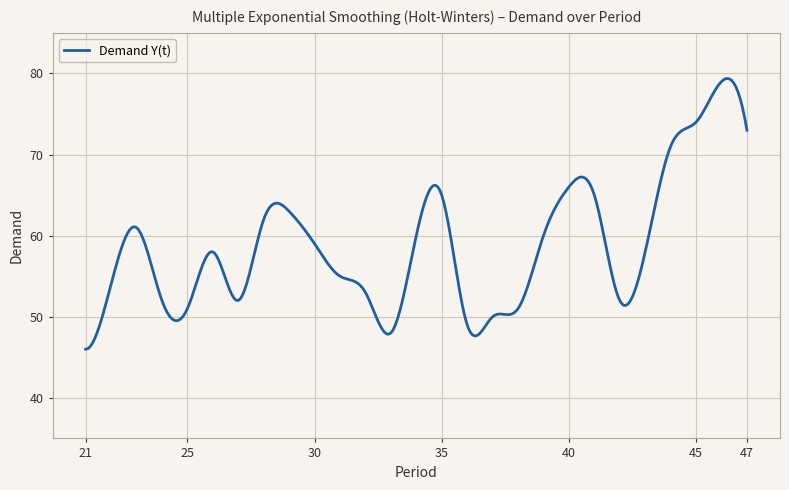

What is the difference between the maximum and minimum values?

33.4